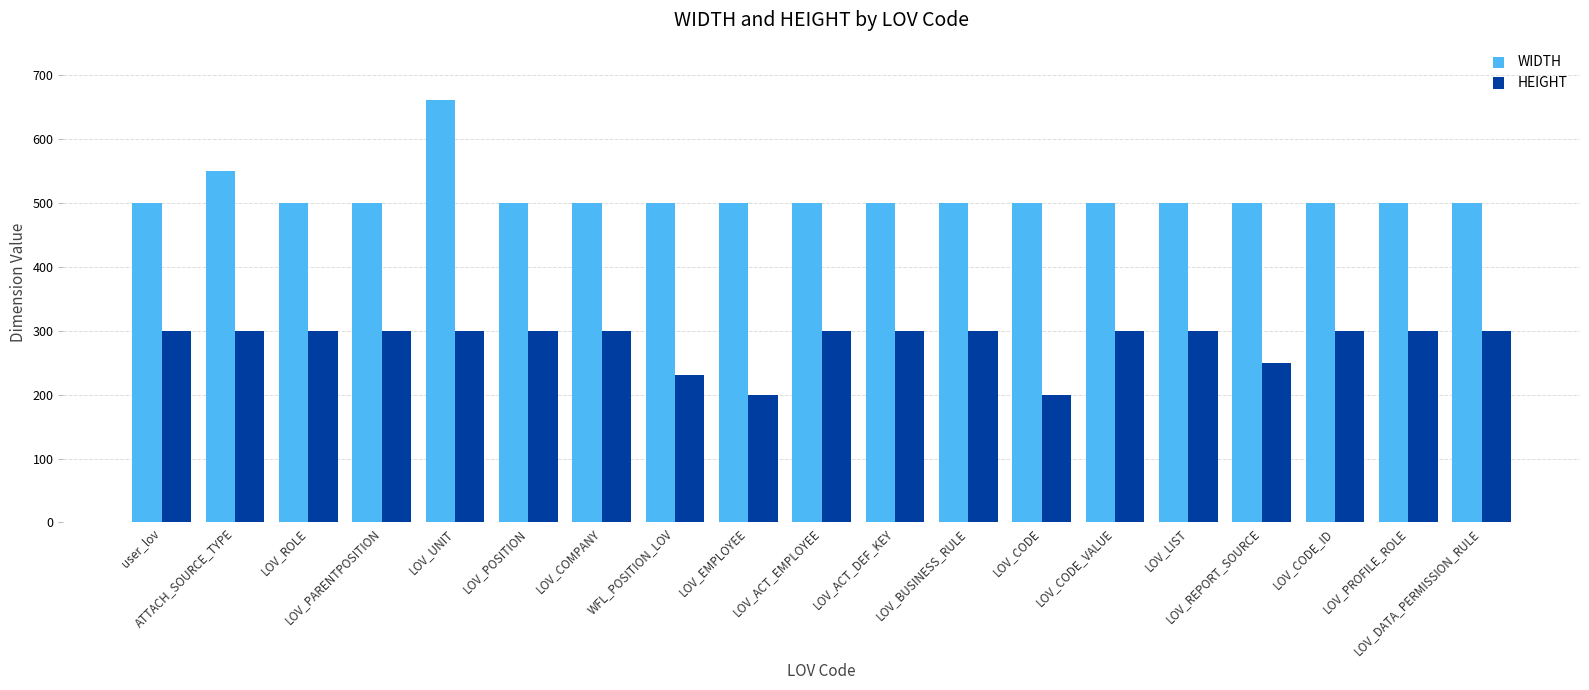

At how many categories does at least one series exceed 456?

19